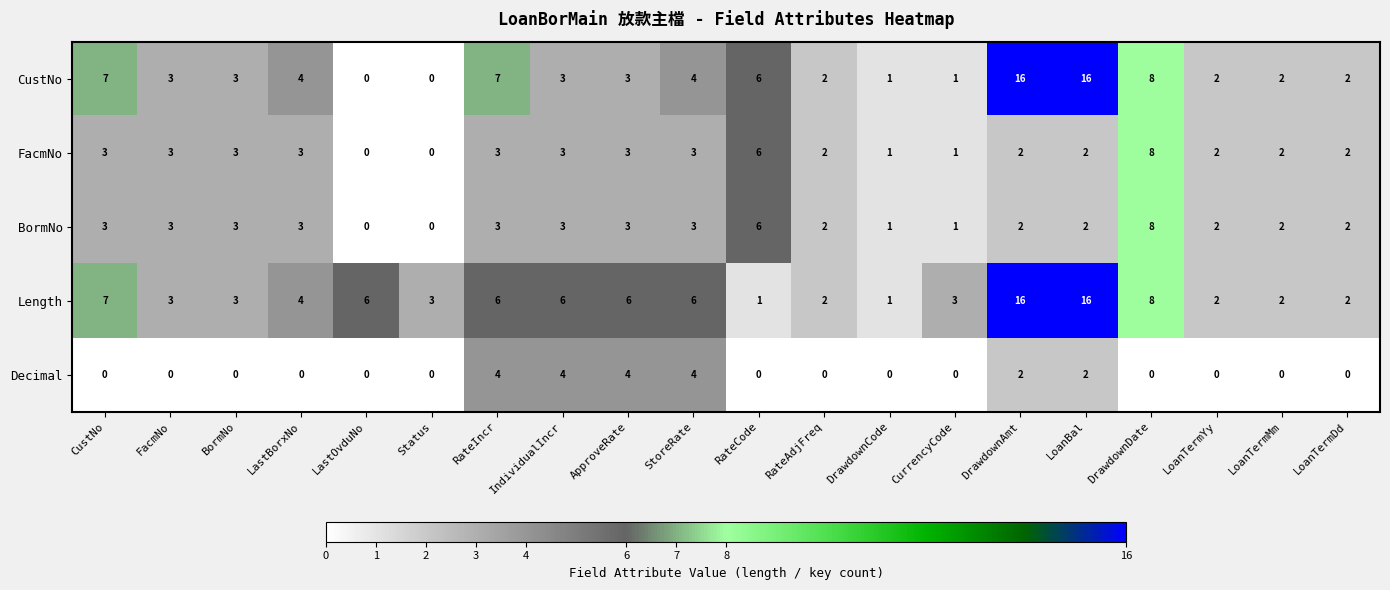

Count the BormNo values in the range 2 to 3.

14